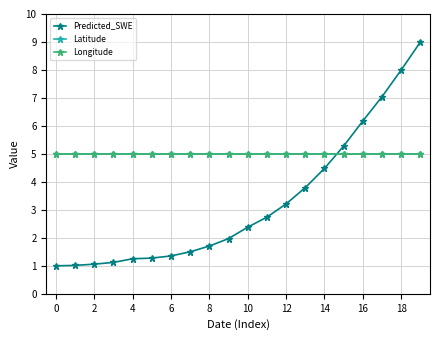

Is this an area chart (filled region under the line)?

No